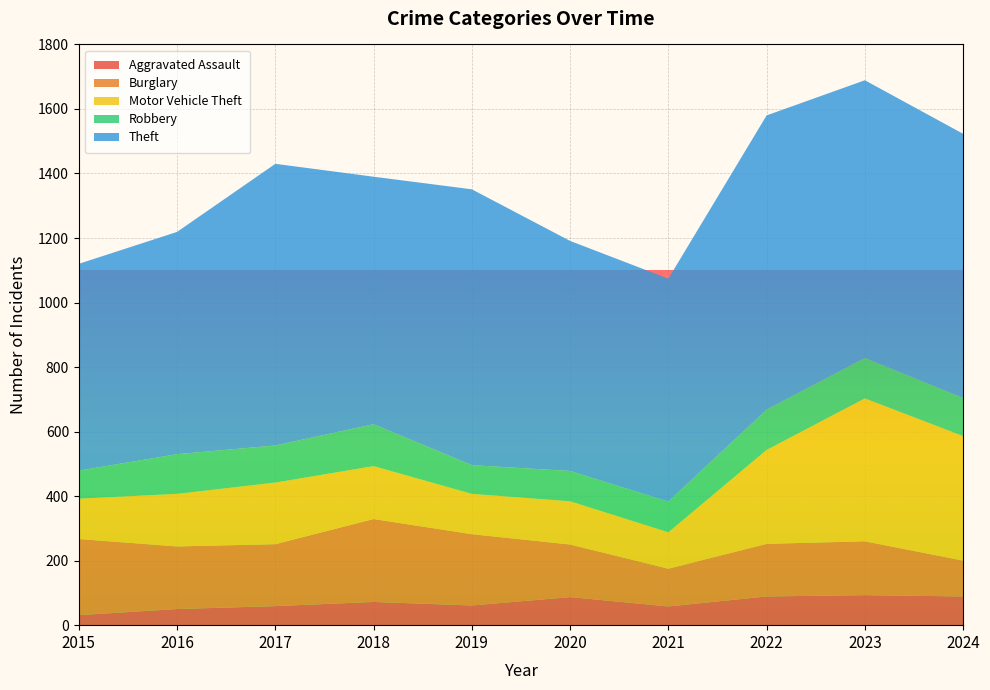

Reading left to right, list all the values displayed in this chart.

Aggravated Assault: 31	50	59	72	61	87	58	89	93	89
Burglary: 236	194	192	257	221	163	117	163	167	111
Motor Vehicle Theft: 125	163	191	164	125	134	113	291	443	386
Robbery: 87	123	115	130	89	94	95	125	125	118
Theft: 641	689	873	767	855	713	691	912	861	819